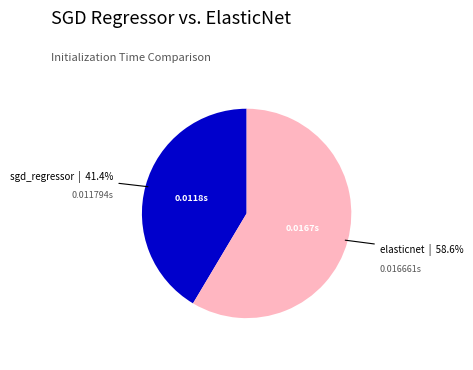

How many segments does this pie chart have?

2